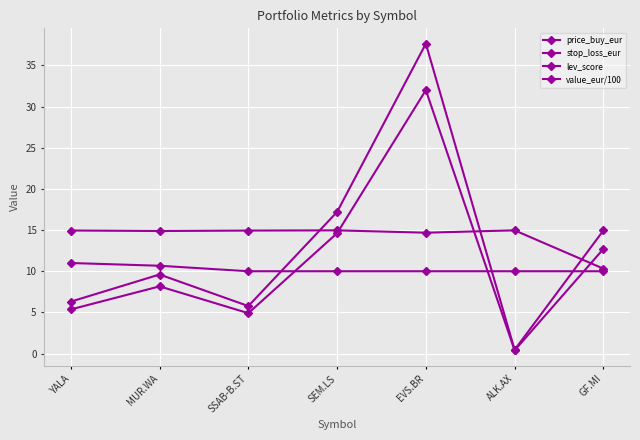

How many data points in price_buy_eur are less than 9?

3